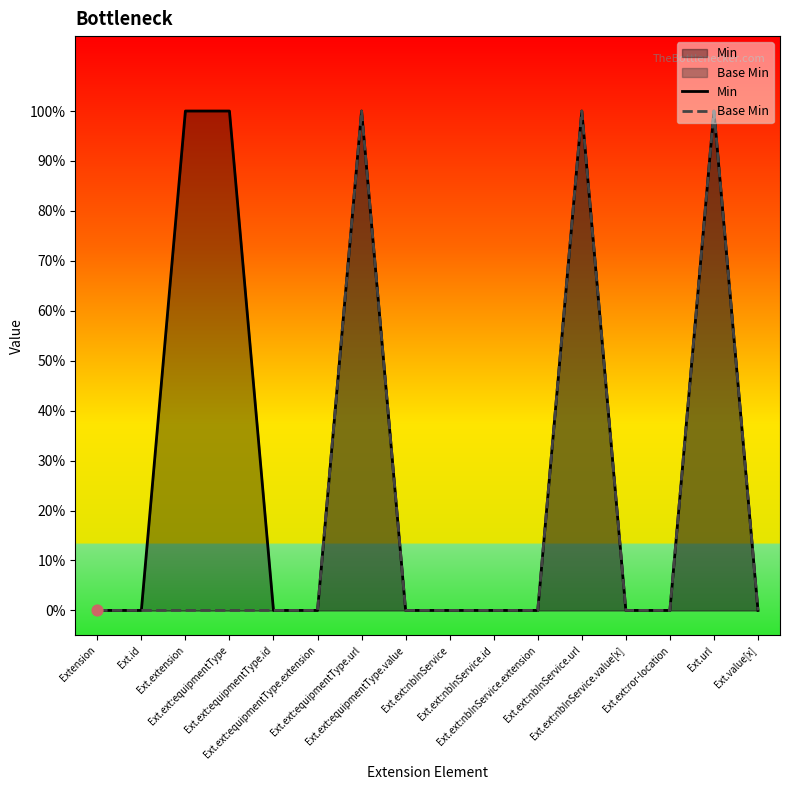

Which series contains the highest Y value?

Min